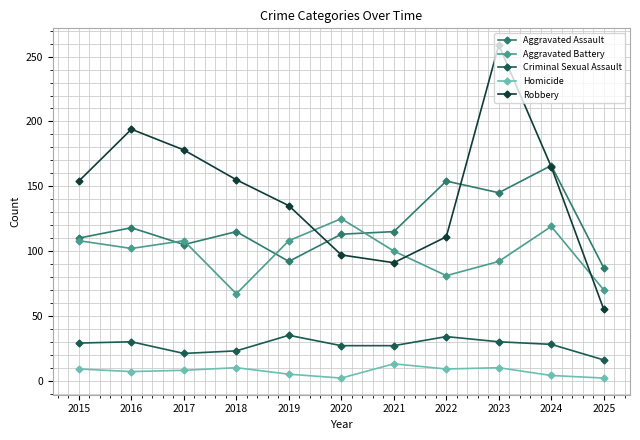

At how many categories does at least one series exceed 117?

9